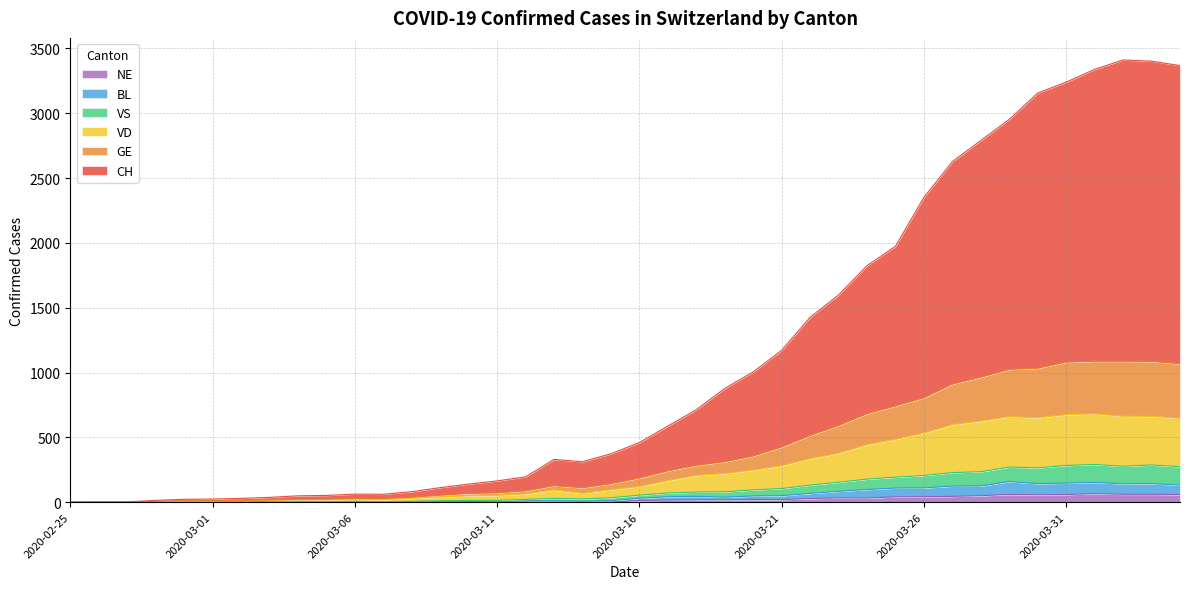

Reading left to right, list all the values displayed in this chart.

CH: 2020-02-25=0	2020-02-26=2	2020-02-27=2	2020-02-28=14	2020-02-29=22	2020-03-01=24	2020-03-02=29	2020-03-03=37	2020-03-04=49	2020-03-05=52	2020-03-06=62	2020-03-07=61	2020-03-08=81	2020-03-09=112	2020-03-10=140	2020-03-11=164	2020-03-12=195	2020-03-13=330	2020-03-14=312	2020-03-15=373	2020-03-16=460	2020-03-17=587	2020-03-18=713	2020-03-19=877	2020-03-20=1005	2020-03-21=1171	2020-03-22=1426	2020-03-23=1598	2020-03-24=1824	2020-03-25=1974	2020-03-26=2352	2020-03-27=2627	2020-03-28=2790	2020-03-29=2953	2020-03-30=3156	2020-03-31=3240	2020-04-01=3339	2020-04-02=3411	2020-04-03=3402	2020-04-04=3368
GE: 2020-02-25=0	2020-02-26=1	2020-02-27=1	2020-02-28=5	2020-02-29=11	2020-03-01=12	2020-03-02=14	2020-03-03=18	2020-03-04=22	2020-03-05=23	2020-03-06=29	2020-03-07=27	2020-03-08=38	2020-03-09=53	2020-03-10=67	2020-03-11=72	2020-03-12=87	2020-03-13=127	2020-03-14=111	2020-03-15=142	2020-03-16=186	2020-03-17=241	2020-03-18=284	2020-03-19=312	2020-03-20=356	2020-03-21=425	2020-03-22=514	2020-03-23=591	2020-03-24=682	2020-03-25=742	2020-03-26=805	2020-03-27=911	2020-03-28=964	2020-03-29=1024	2020-03-30=1033	2020-03-31=1080	2020-04-01=1087	2020-04-02=1087	2020-04-03=1086	2020-04-04=1068
VD: 2020-02-25=0	2020-02-26=0	2020-02-27=0	2020-02-28=3	2020-02-29=8	2020-03-01=9	2020-03-02=11	2020-03-03=14	2020-03-04=18	2020-03-05=18	2020-03-06=22	2020-03-07=20	2020-03-08=29	2020-03-09=40	2020-03-10=49	2020-03-11=52	2020-03-12=64	2020-03-13=94	2020-03-14=68	2020-03-15=96	2020-03-16=120	2020-03-17=166	2020-03-18=206	2020-03-19=220	2020-03-20=247	2020-03-21=280	2020-03-22=335	2020-03-23=377	2020-03-24=444	2020-03-25=484	2020-03-26=533	2020-03-27=598	2020-03-28=625	2020-03-29=659	2020-03-30=651	2020-03-31=675	2020-04-01=681	2020-04-02=663	2020-04-03=662	2020-04-04=647
VS: 2020-02-25=0	2020-02-26=0	2020-02-27=0	2020-02-28=3	2020-02-29=4	2020-03-01=5	2020-03-02=5	2020-03-03=6	2020-03-04=7	2020-03-05=4	2020-03-06=7	2020-03-07=4	2020-03-08=7	2020-03-09=11	2020-03-10=13	2020-03-11=14	2020-03-12=21	2020-03-13=29	2020-03-14=25	2020-03-15=34	2020-03-16=54	2020-03-17=71	2020-03-18=78	2020-03-19=80	2020-03-20=95	2020-03-21=105	2020-03-22=132	2020-03-23=154	2020-03-24=178	2020-03-25=193	2020-03-26=206	2020-03-27=228	2020-03-28=235	2020-03-29=271	2020-03-30=265	2020-03-31=283	2020-04-01=291	2020-04-02=277	2020-04-03=287	2020-04-04=274
BL: 2020-02-25=0	2020-02-26=0	2020-02-27=0	2020-02-28=0	2020-02-29=1	2020-03-01=1	2020-03-02=1	2020-03-03=1	2020-03-04=1	2020-03-05=1	2020-03-06=4	2020-03-07=4	2020-03-08=4	2020-03-09=4	2020-03-10=5	2020-03-11=3	2020-03-12=9	2020-03-13=12	2020-03-14=8	2020-03-15=12	2020-03-16=30	2020-03-17=42	2020-03-18=45	2020-03-19=38	2020-03-20=48	2020-03-21=50	2020-03-22=68	2020-03-23=84	2020-03-24=98	2020-03-25=109	2020-03-26=110	2020-03-27=124	2020-03-28=125	2020-03-29=159	2020-03-30=143	2020-03-31=147	2020-04-01=152	2020-04-02=142	2020-04-03=143	2020-04-04=132
NE: 2020-02-25=0	2020-02-26=0	2020-02-27=0	2020-02-28=0	2020-02-29=0	2020-03-01=0	2020-03-02=0	2020-03-03=0	2020-03-04=0	2020-03-05=0	2020-03-06=0	2020-03-07=0	2020-03-08=0	2020-03-09=0	2020-03-10=0	2020-03-11=0	2020-03-12=0	2020-03-13=0	2020-03-14=0	2020-03-15=0	2020-03-16=13	2020-03-17=16	2020-03-18=18	2020-03-19=19	2020-03-20=21	2020-03-21=20	2020-03-22=28	2020-03-23=33	2020-03-24=32	2020-03-25=41	2020-03-26=42	2020-03-27=45	2020-03-28=50	2020-03-29=60	2020-03-30=57	2020-03-31=59	2020-04-01=66	2020-04-02=61	2020-04-03=61	2020-04-04=59